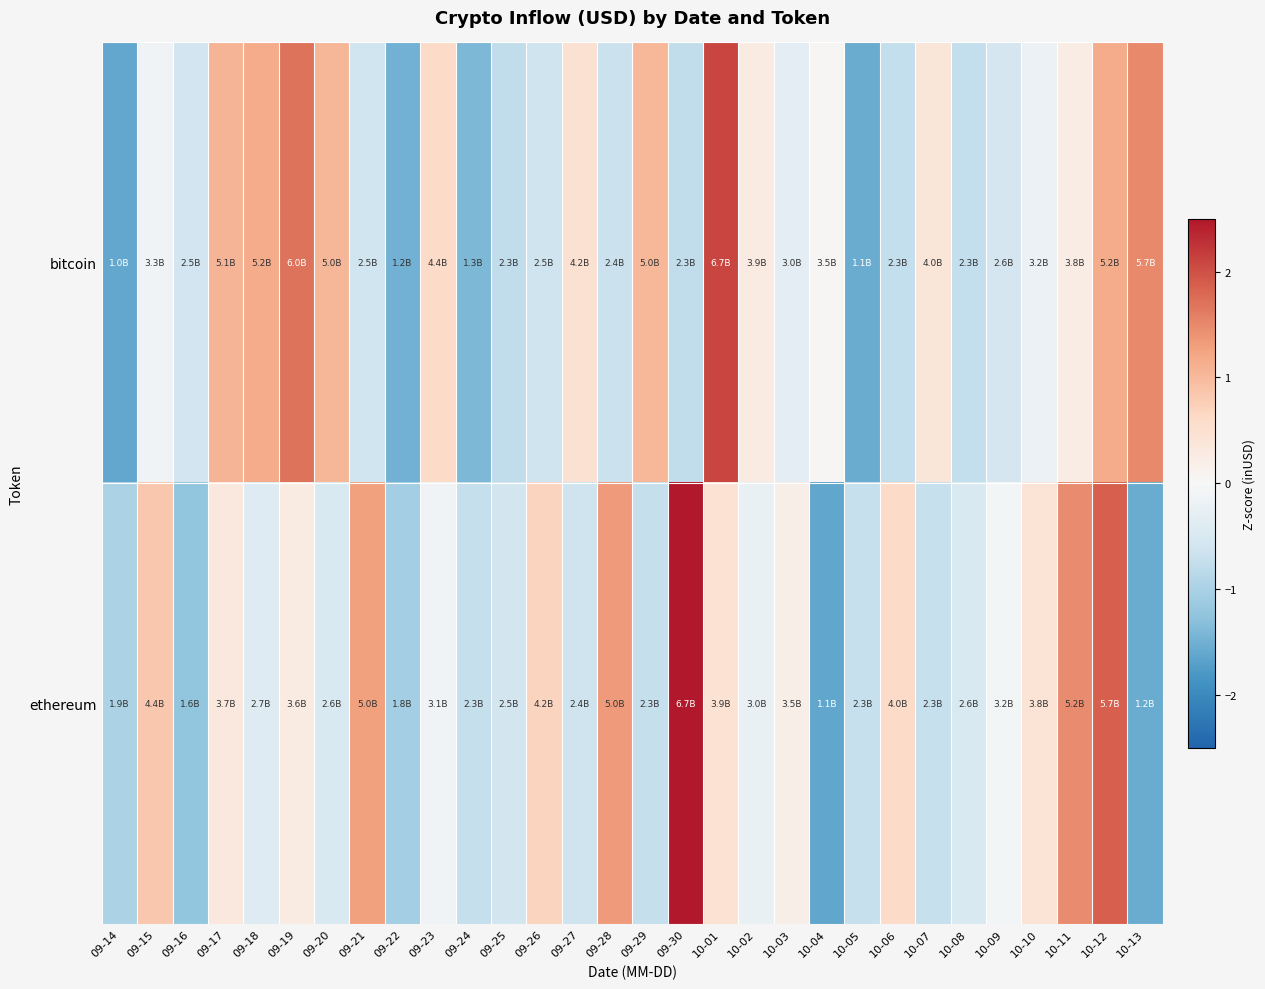

What is the spread (max minus min) of values at 09-24?

0.7